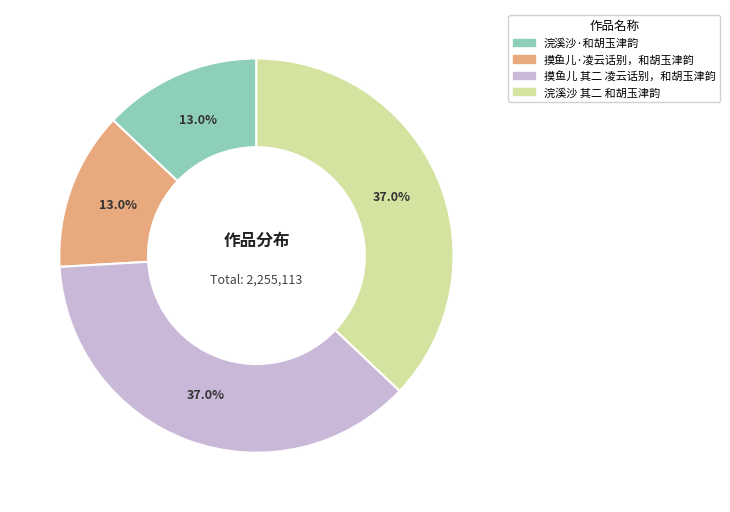

How many slices are in this pie chart?

4